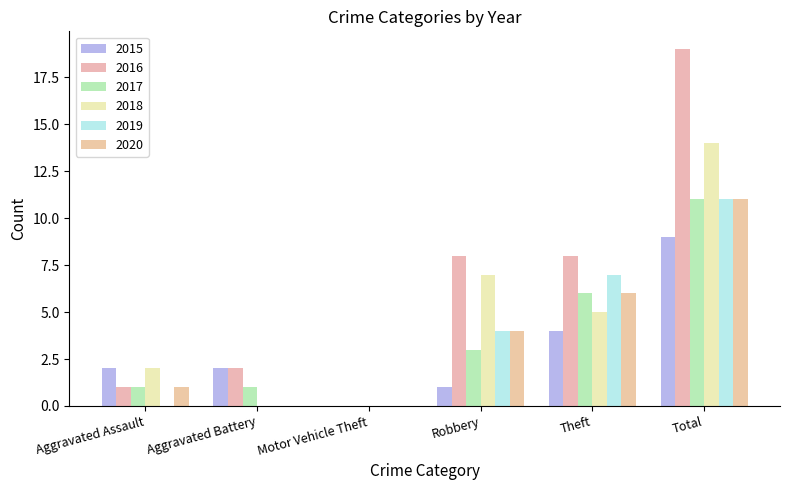

Reading left to right, what are all the values shown in this chart?

2015: Aggravated Assault=2	Aggravated Battery=2	Motor Vehicle Theft=0	Robbery=1	Theft=4	Total=9
2016: Aggravated Assault=1	Aggravated Battery=2	Motor Vehicle Theft=0	Robbery=8	Theft=8	Total=19
2017: Aggravated Assault=1	Aggravated Battery=1	Motor Vehicle Theft=0	Robbery=3	Theft=6	Total=11
2018: Aggravated Assault=2	Aggravated Battery=0	Motor Vehicle Theft=0	Robbery=7	Theft=5	Total=14
2019: Aggravated Assault=0	Aggravated Battery=0	Motor Vehicle Theft=0	Robbery=4	Theft=7	Total=11
2020: Aggravated Assault=1	Aggravated Battery=0	Motor Vehicle Theft=0	Robbery=4	Theft=6	Total=11